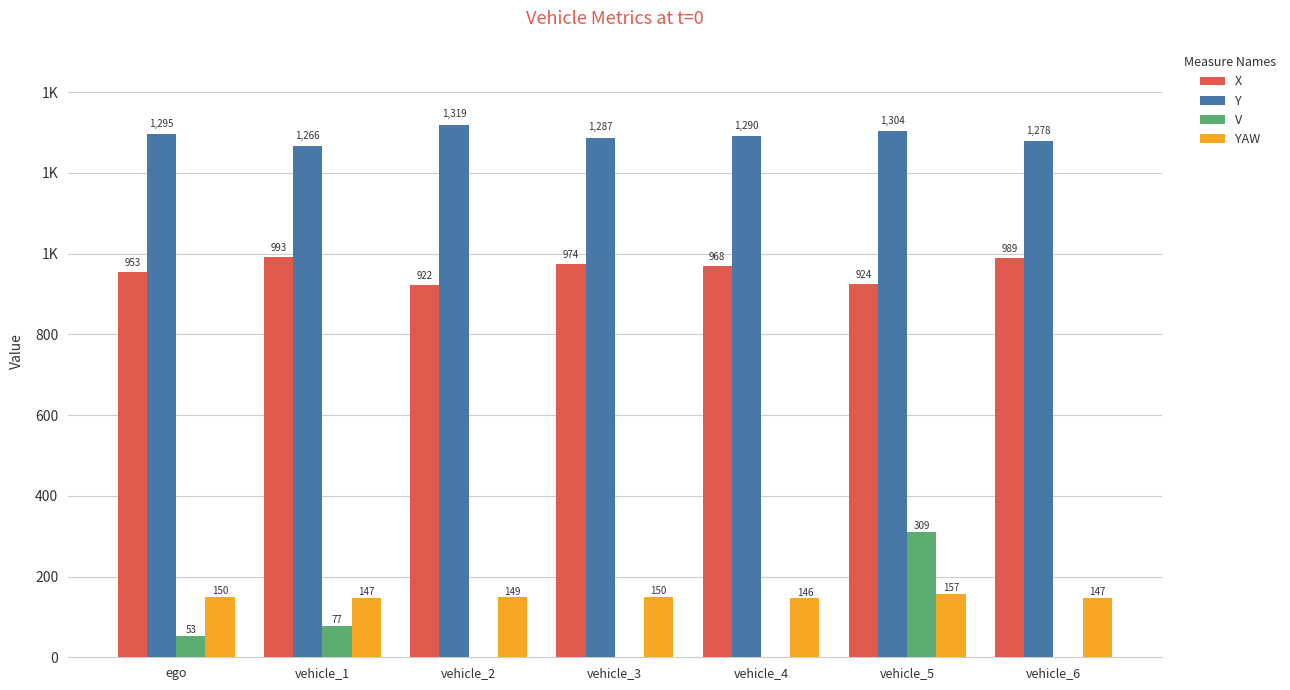

Does the chart contain stacked bars?

No